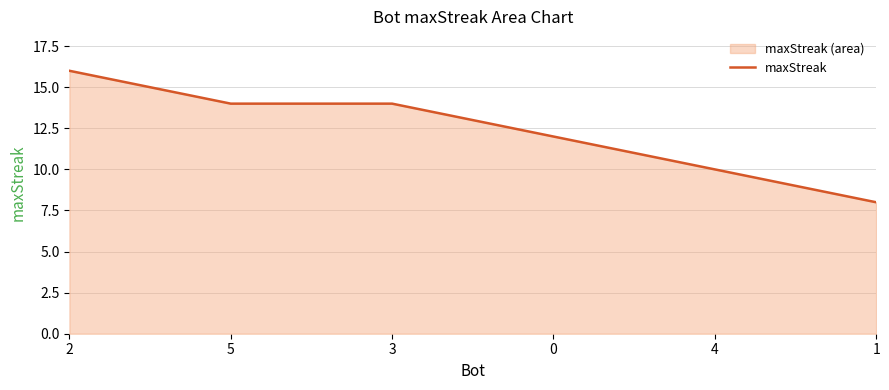

Does the chart have visible grid lines?

Yes